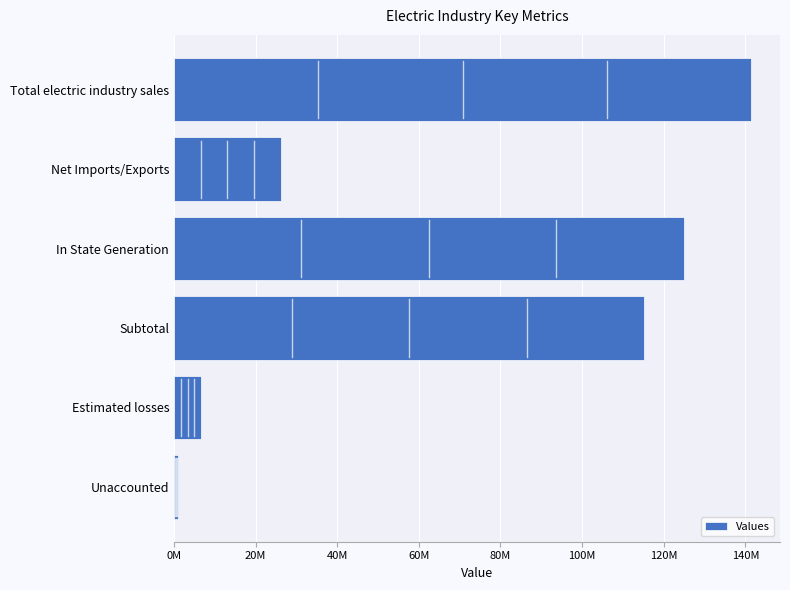

Are the bars horizontal?

Yes